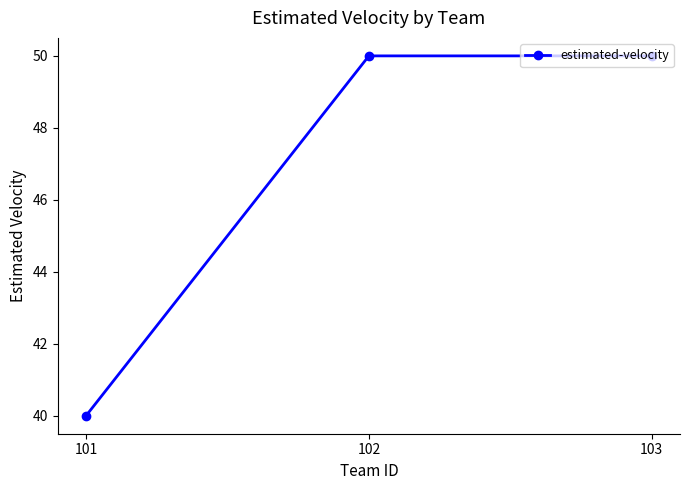

How many data points does each series have?

3